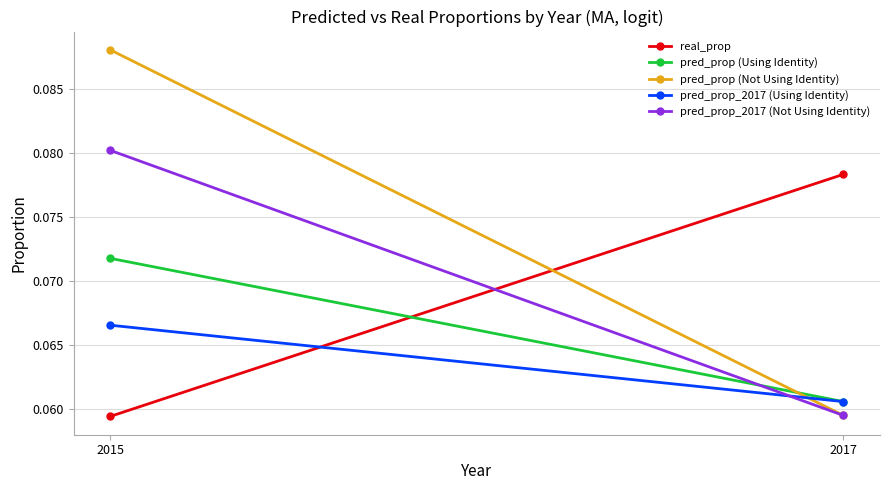

What is the value of the pred_prop_2017 (Using Identity) point at the 2nd from the left?

0.1